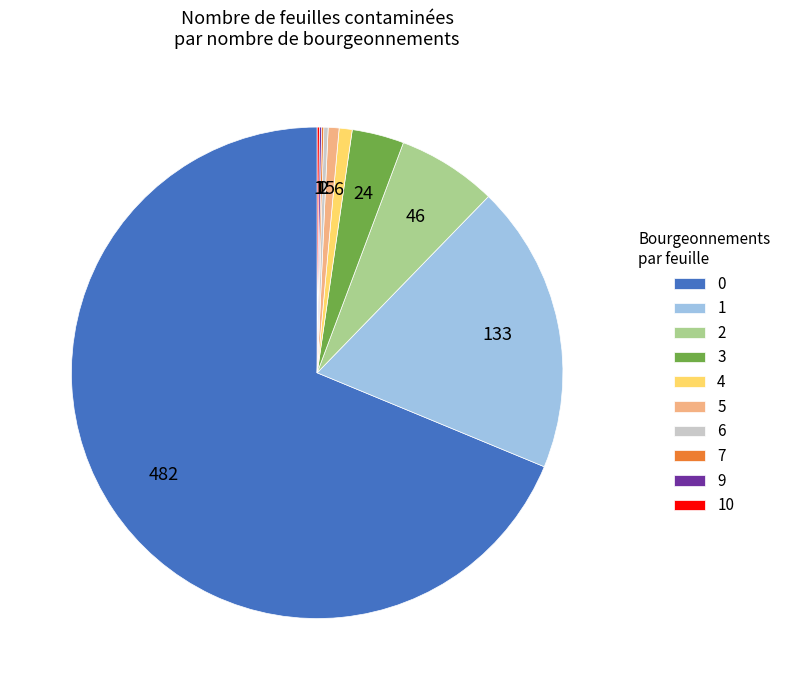

What is the ratio of the value at 3 to the value at 2?

0.5